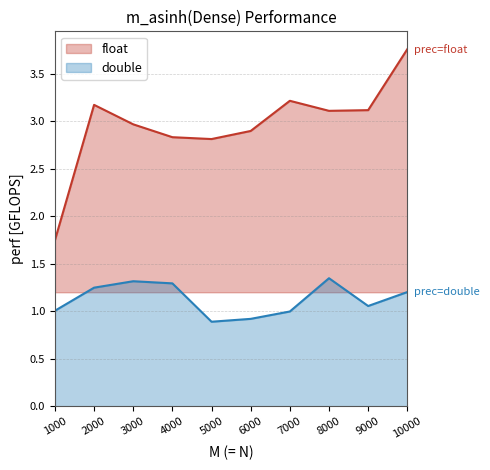

List the series in order of their peak value, lowest first.

double (line), float (line)